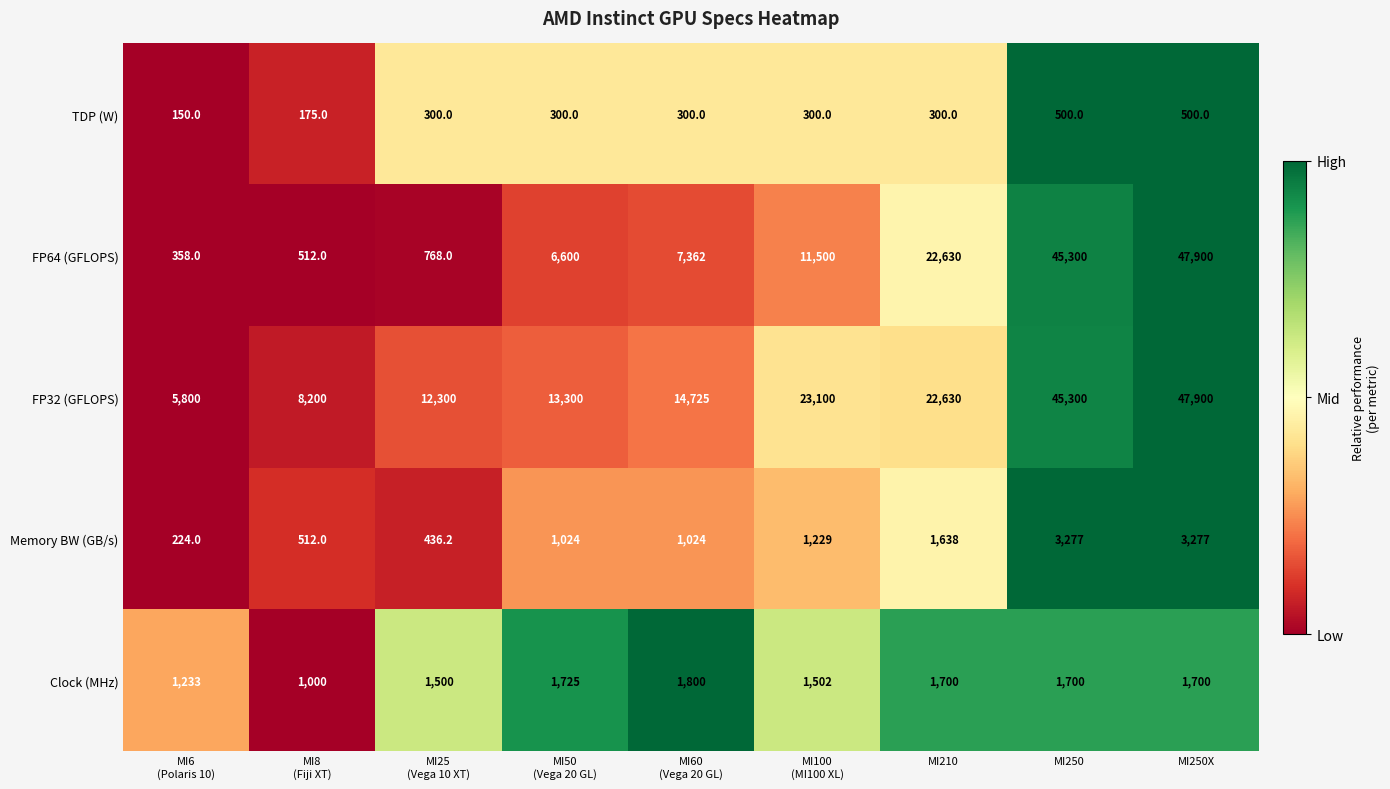

What is the approximate value of TDP (W) at MI250X?

500.0